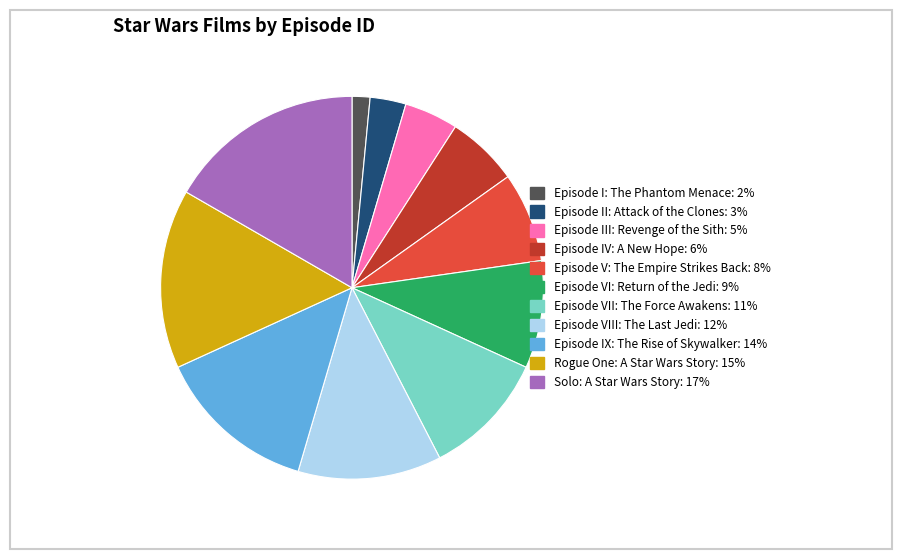

Rank the categories by value from highest to lowest.

Solo: A Star Wars Story, Rogue One: A Star Wars Story, Episode IX: The Rise of Skywalker, Episode VIII: The Last Jedi, Episode VII: The Force Awakens, Episode VI: Return of the Jedi, Episode V: The Empire Strikes Back, Episode IV: A New Hope, Episode III: Revenge of the Sith, Episode II: Attack of the Clones, Episode I: The Phantom Menace